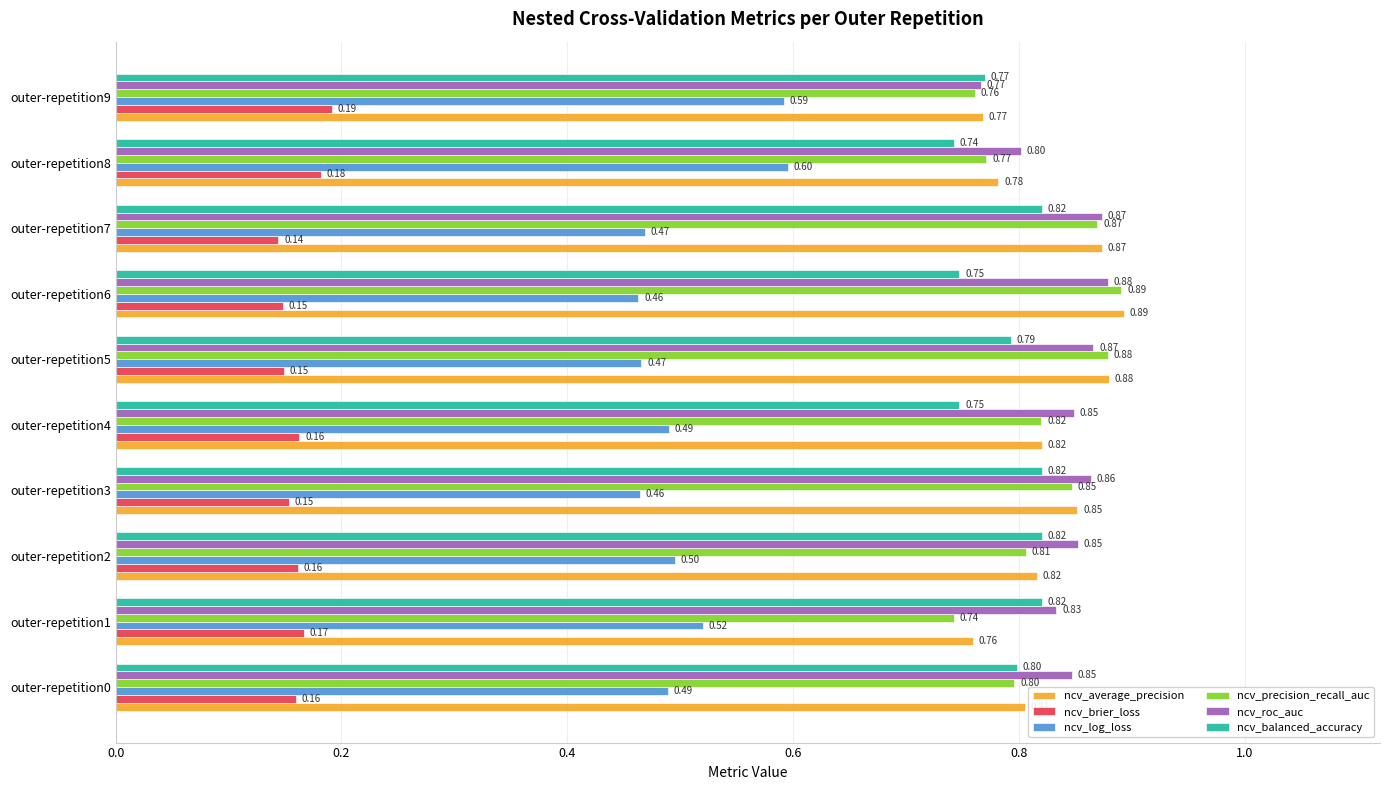

Which category has the highest value across all series?

outer-repetition6